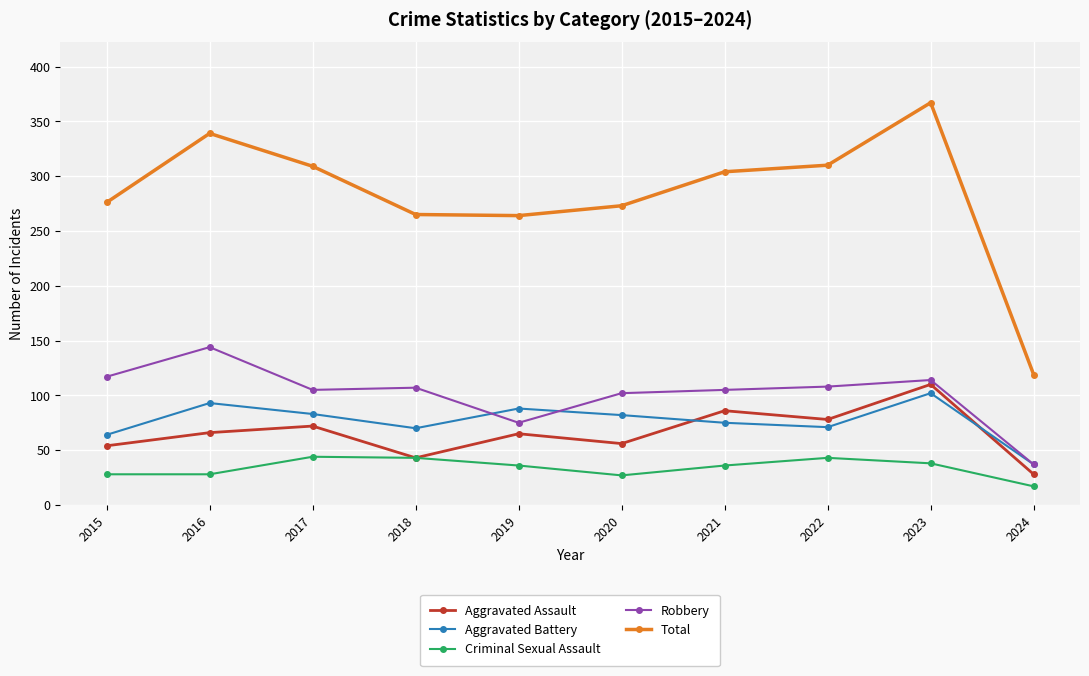

True or false: Aggravated Assault has more than 0 points higher than both neighbors.

True